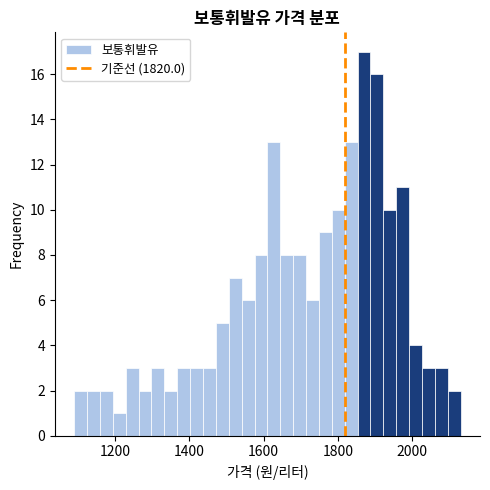

Around what value on the x-axis is the tallest bar? Give the approximate position of its centre, as read against the axis.

1880